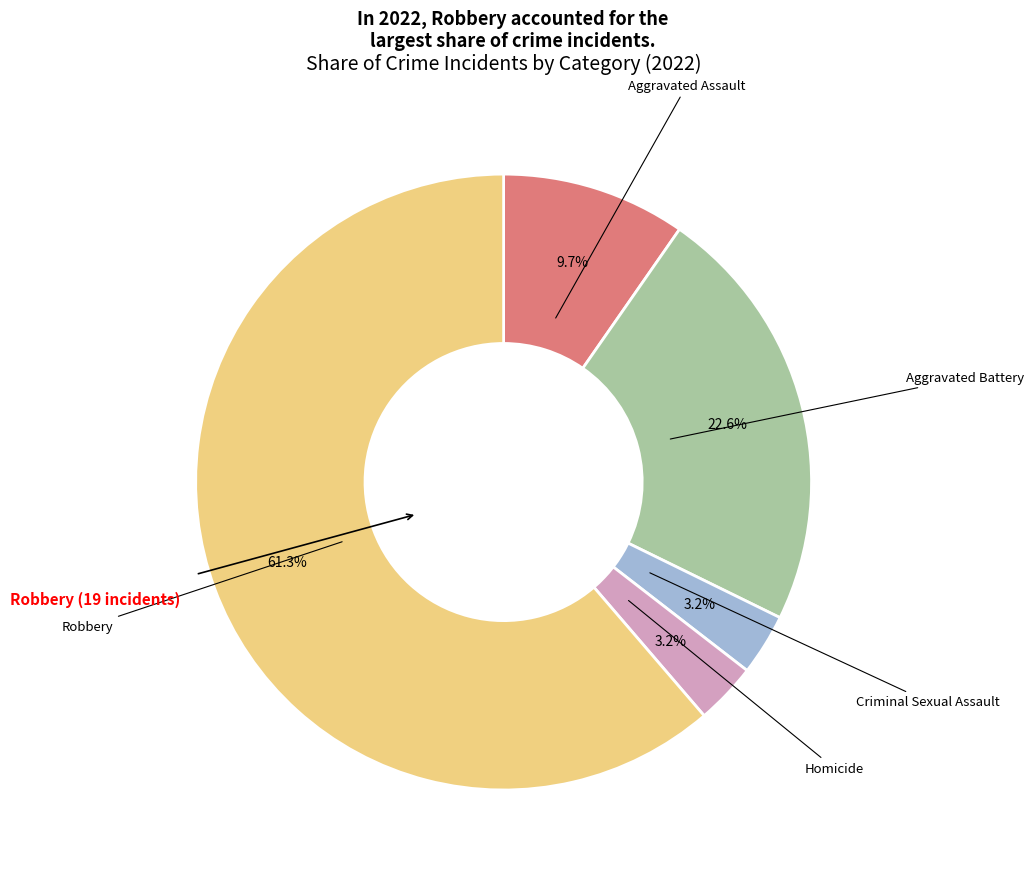

Is there a majority slice in this chart?

Yes